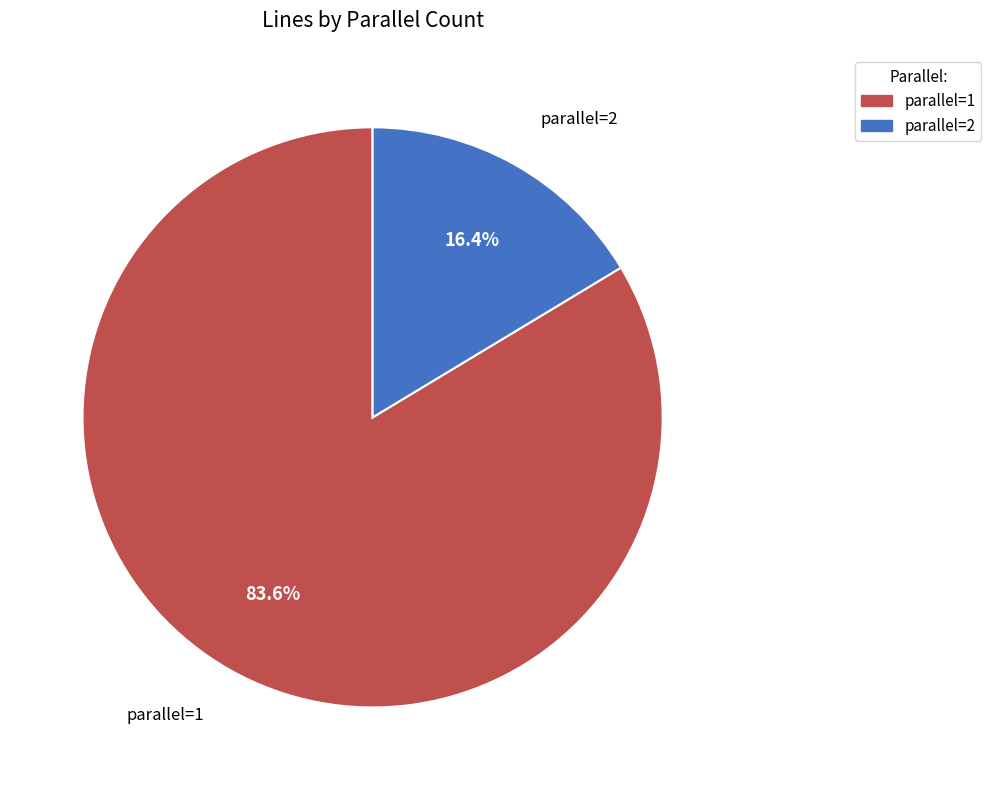

To the nearest percent, what portion does parallel=1 represent?

84%